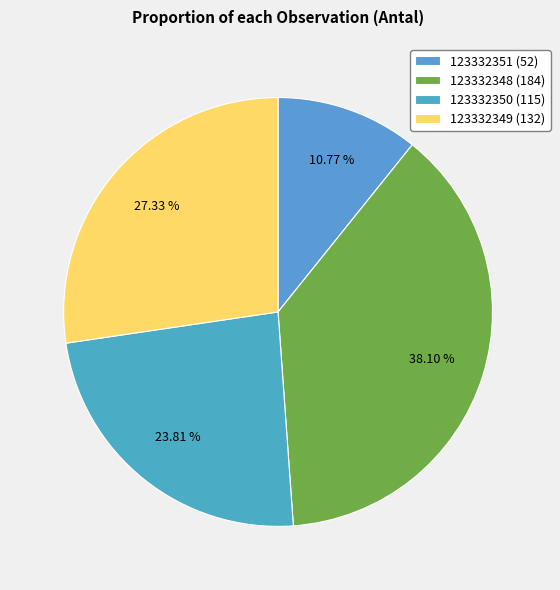

Which category has the smallest portion of the pie?

123332351